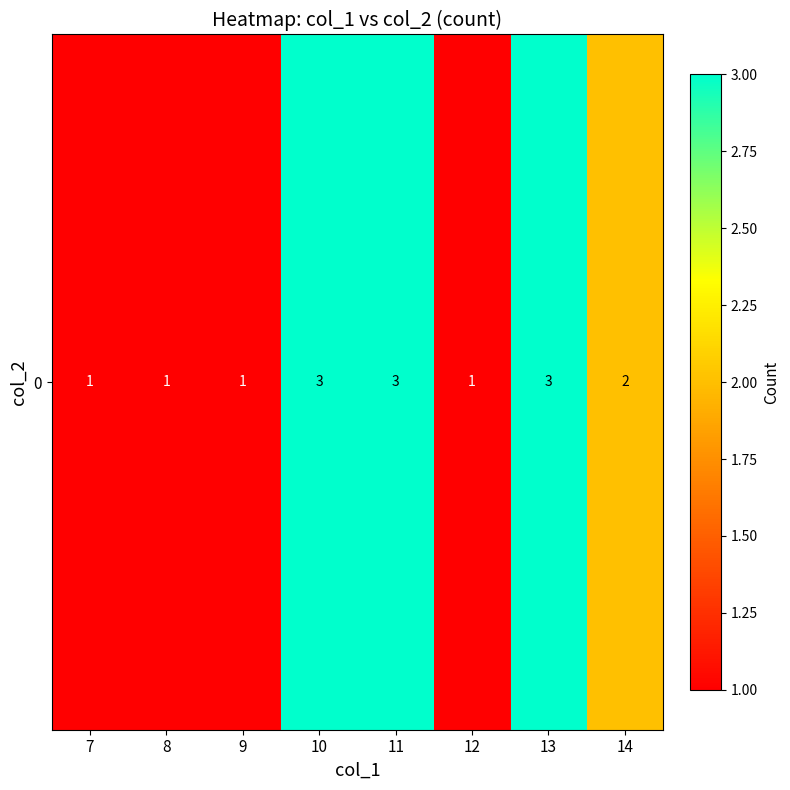

Is it true that the value at 11 is 5?

False